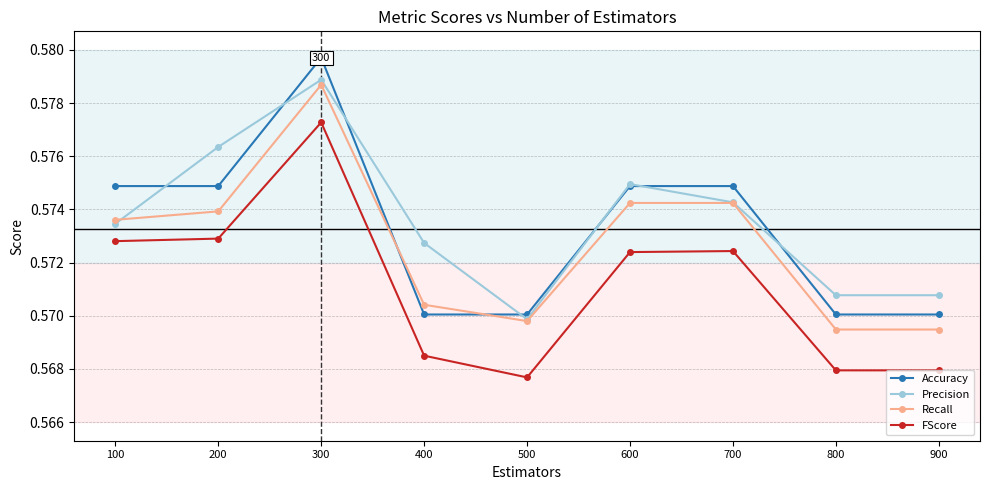

At which category does Recall reach its first local peak?

300